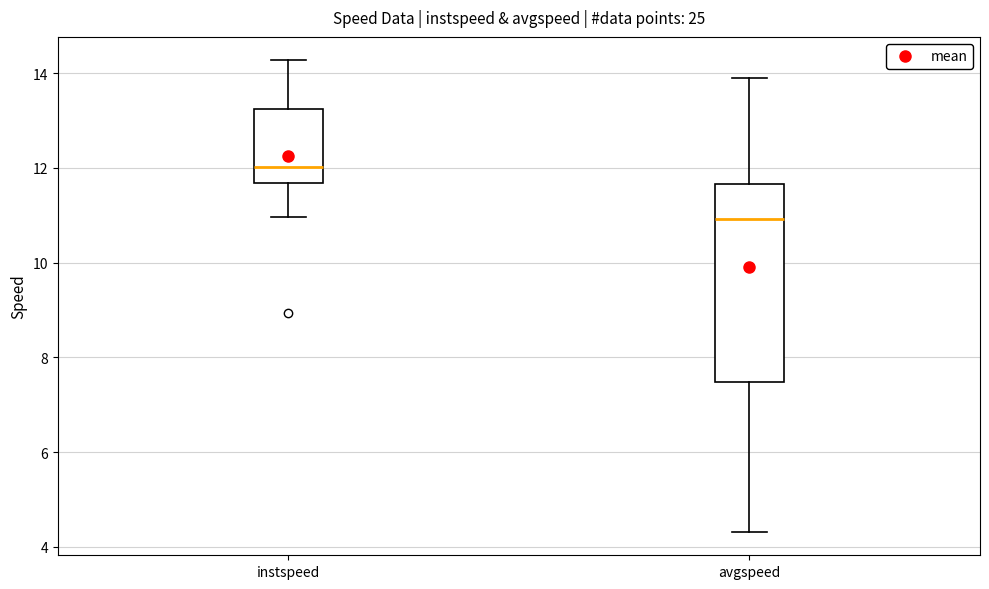

Which box is the tallest, from its lower edge to its upper edge?

avgspeed